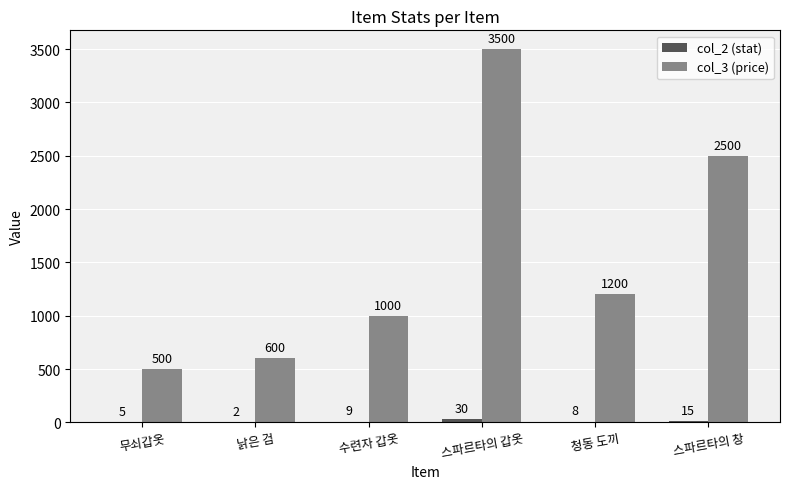

The value of col_3 (price) at 스파르타의 창 is 1451. True or false?

False